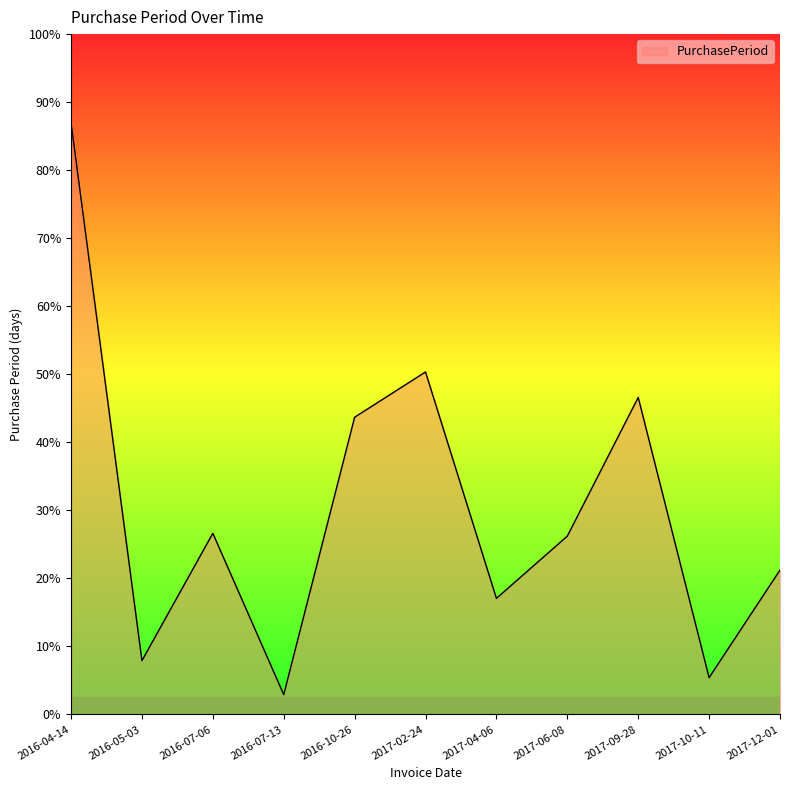

Does the chart have visible grid lines?

No